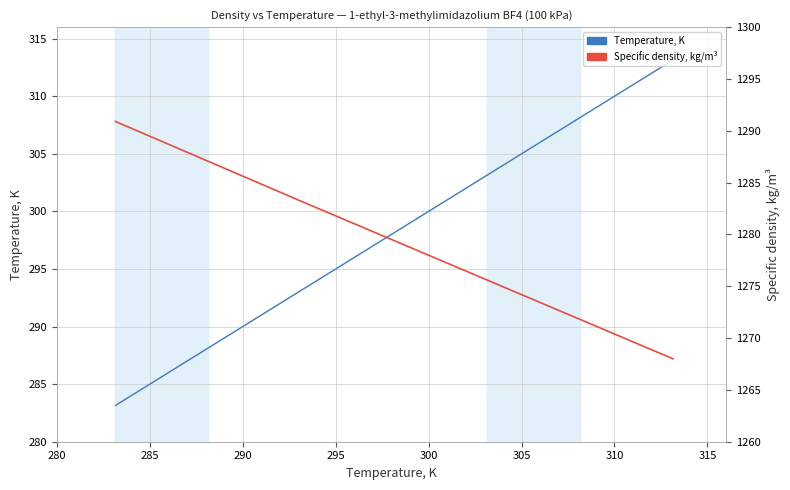

Between 285 and 295, which series saw the biggest shift?

Temperature, K